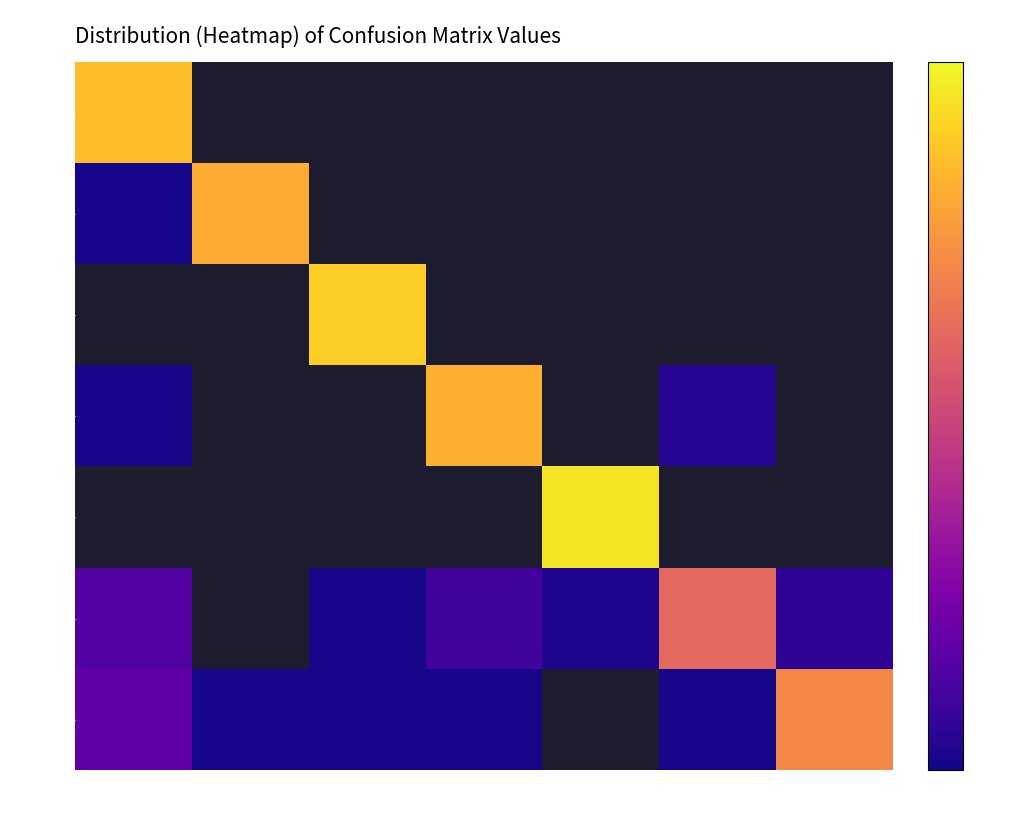

Which series changed the most between col_0 and col_2?

row_2